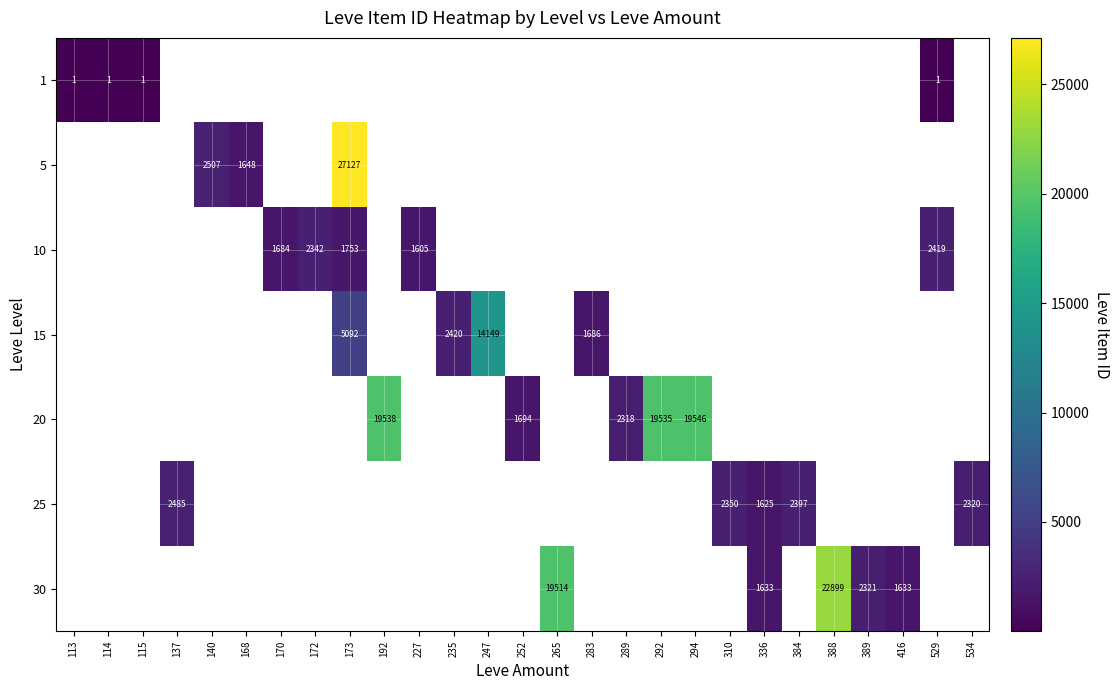

What is the maximum value shown in the chart?

27127.0